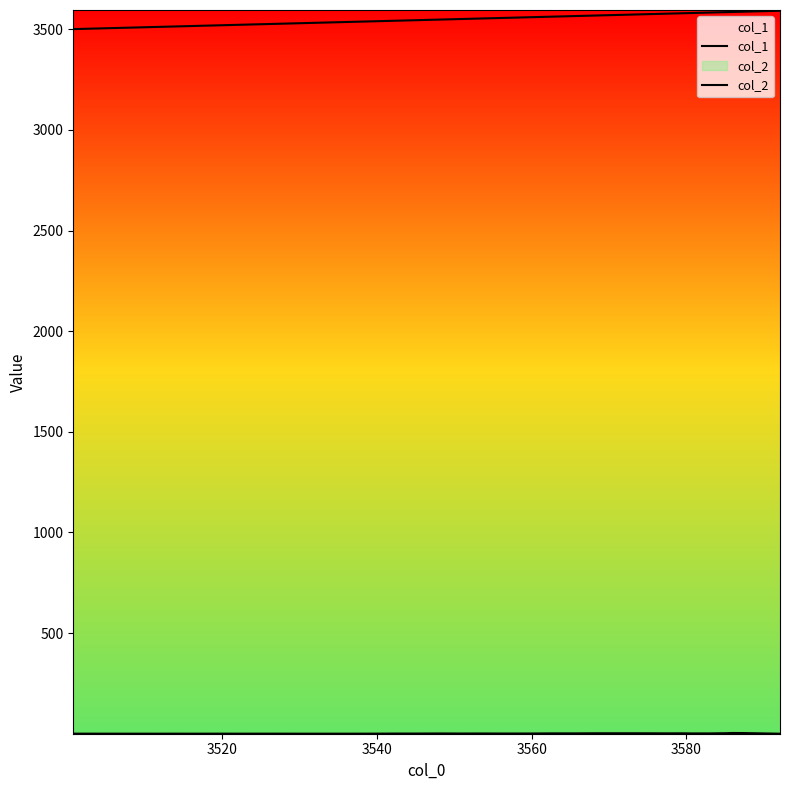

What is the difference between the second highest and second lowest values in the col_2 series?

3.2